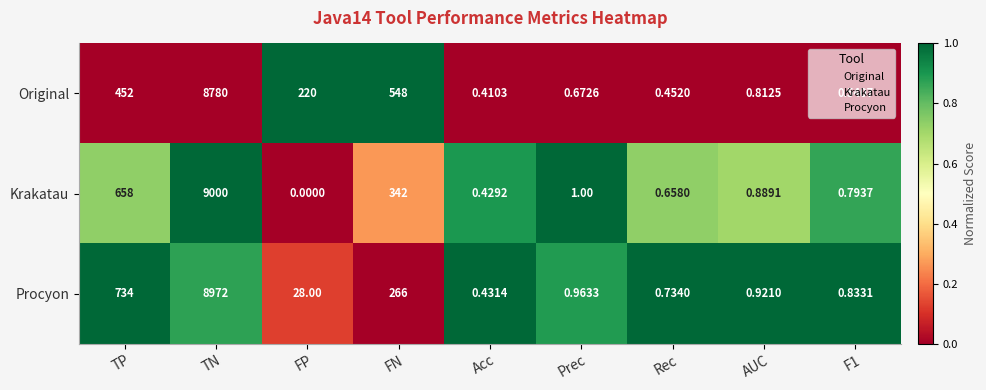

Which series has the widest spread of values?

Krakatau